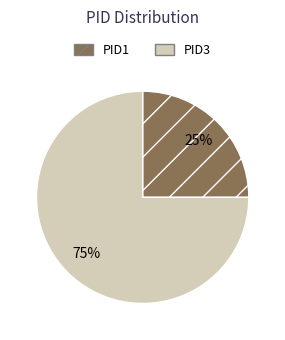

To the nearest percent, what portion does PID1 represent?

25%